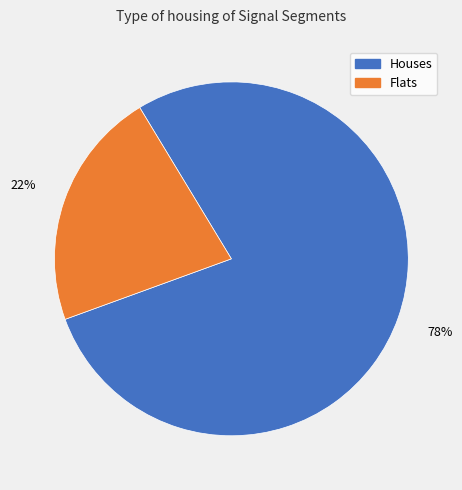

How many segments does this pie chart have?

2